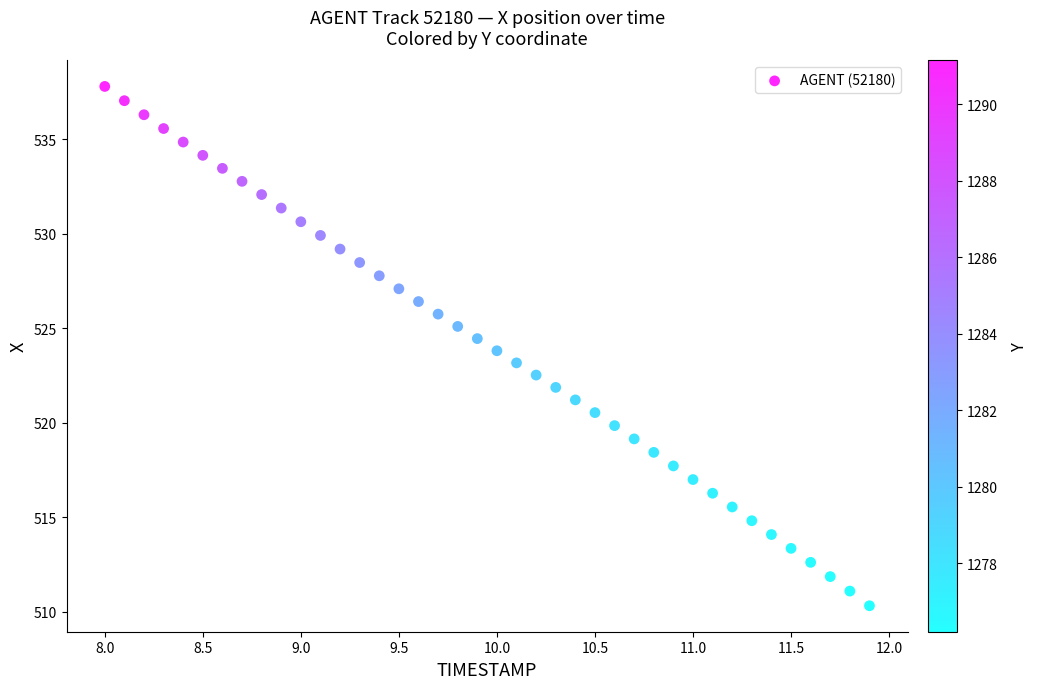

What is the range of X values (max minus min)?

3.9